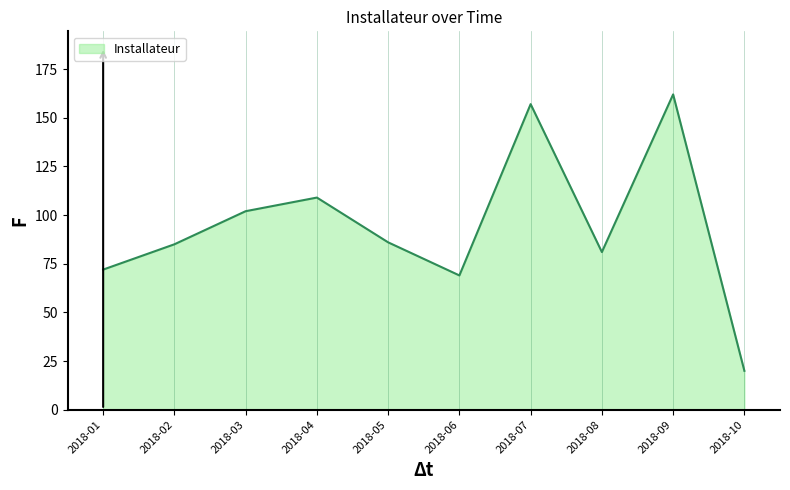

The chart shows a value of 221 at 2018-07. True or false?

False